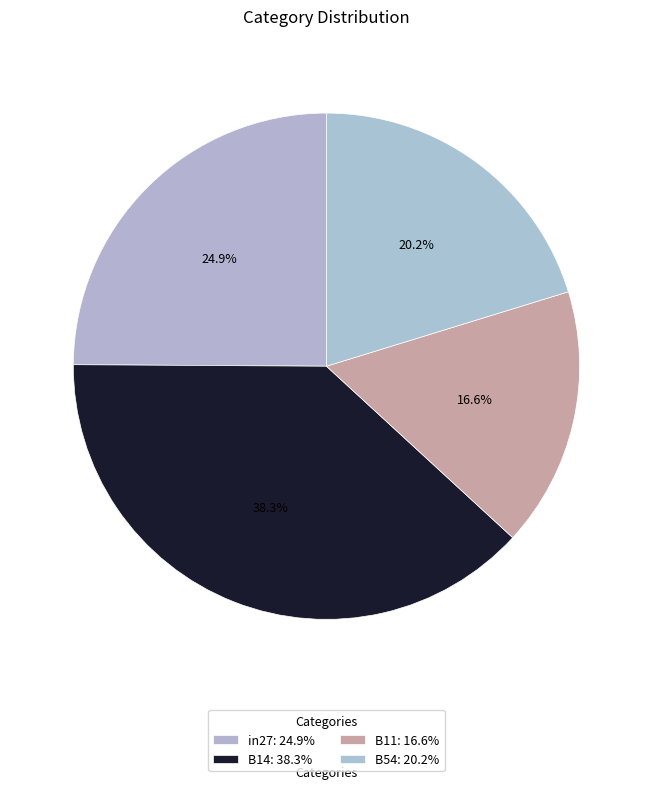

Which category has the biggest portion of the pie?

B14